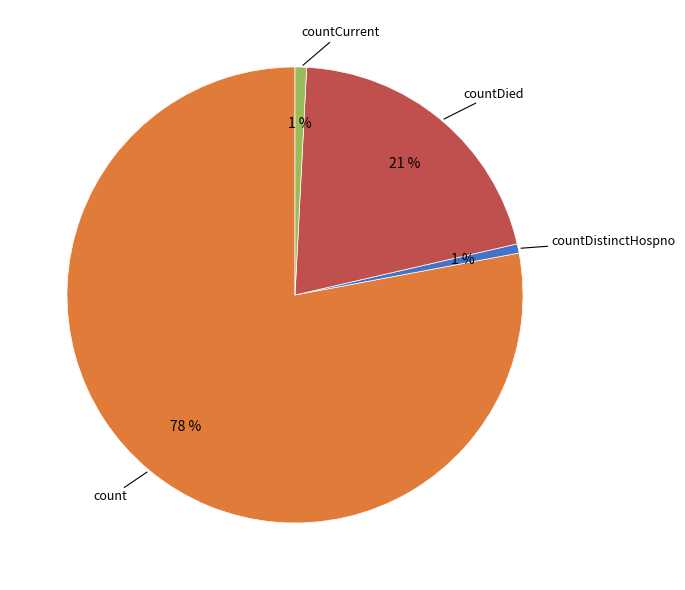

Is there a majority slice in this chart?

Yes